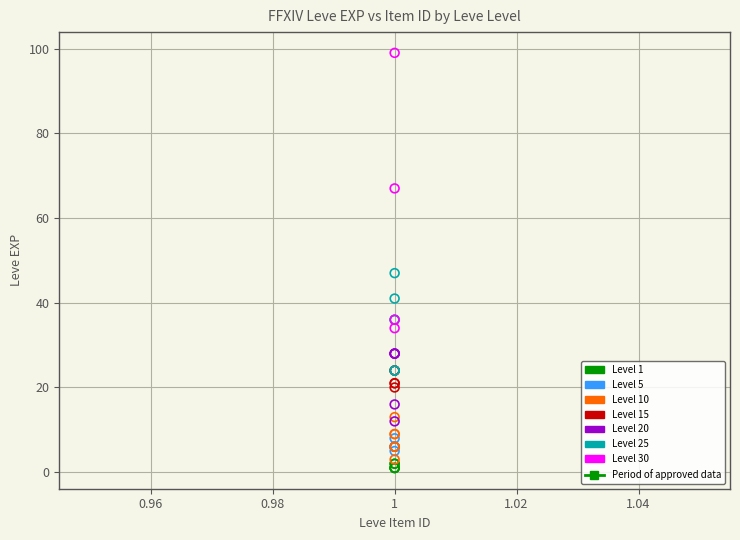

Which series contains the highest Y value?

Level 30